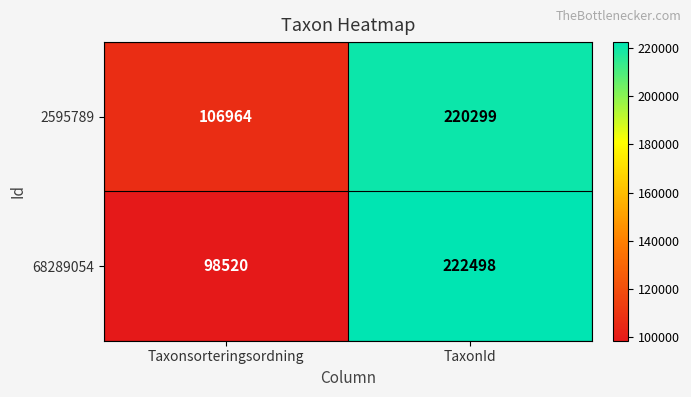

Rank the series by their maximum value, from lowest to highest.

2595789, 68289054